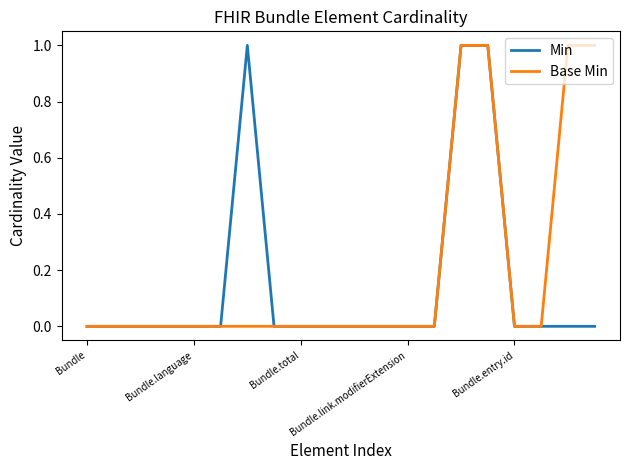

Which series has the largest total across all categories?

Base Min